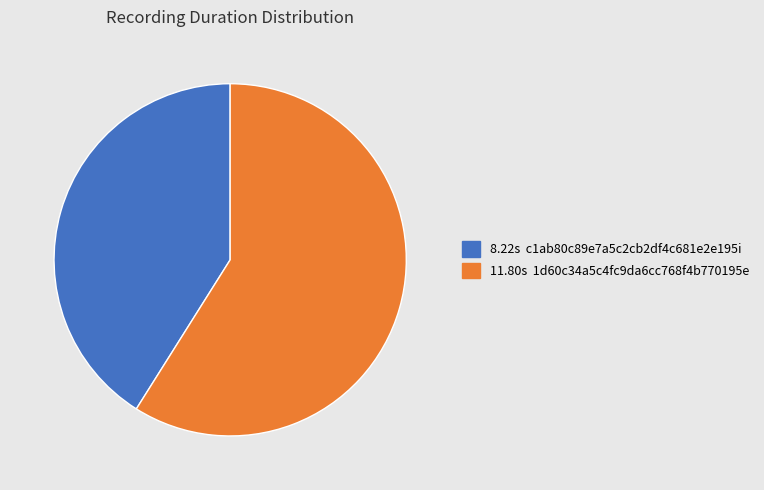

Is there any slice that represents more than half of the pie?

Yes